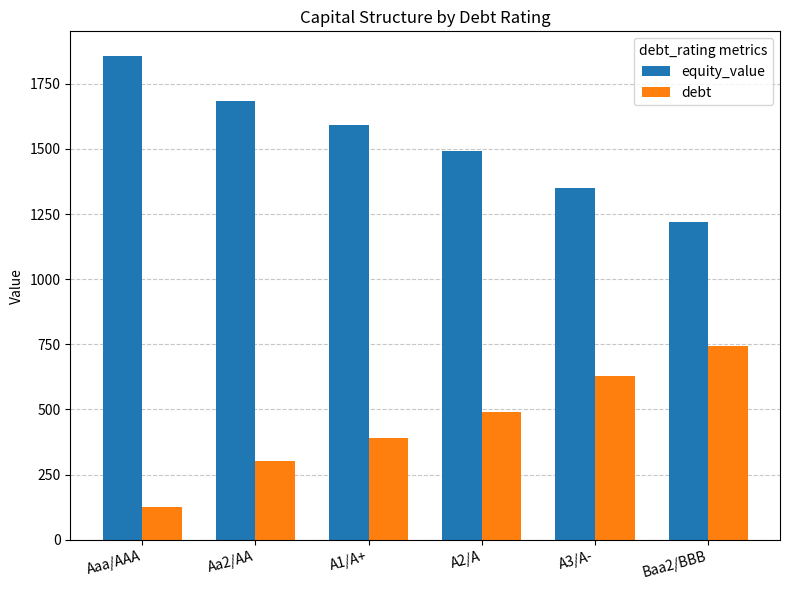

Which category has the lowest value in the debt series?

Aaa/AAA